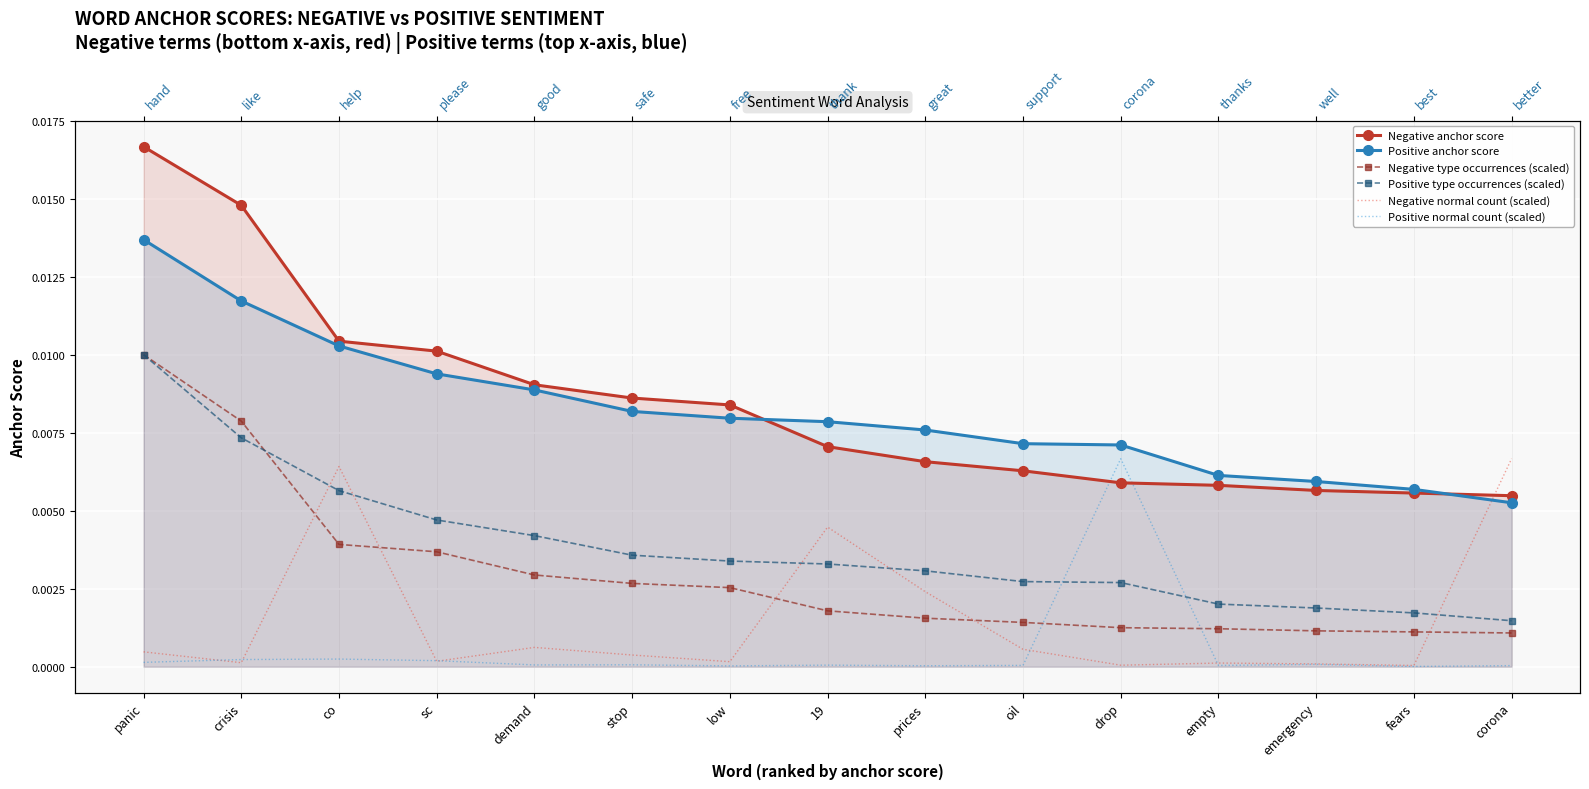

After their last crossing, which series has the higher values: Negative type occurrences (scaled) or Positive type occurrences (scaled)?

Positive type occurrences (scaled)